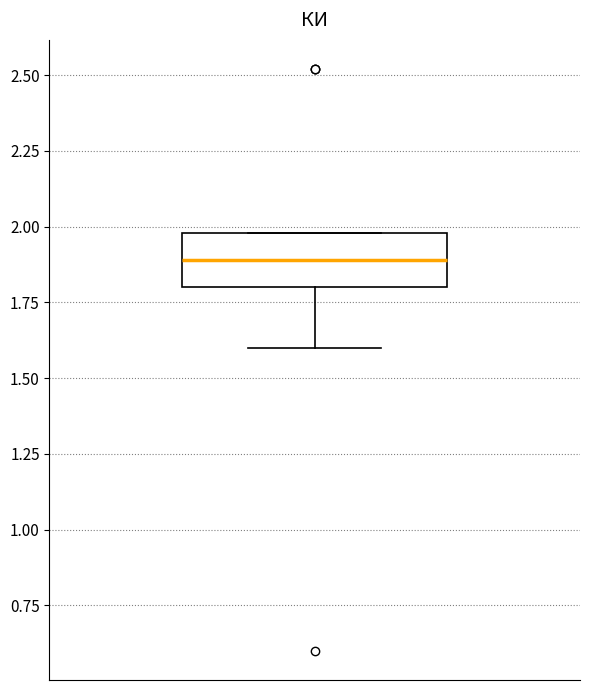

Read this box plot against the y-axis: the position of the median line, the range covered by the box, and the ends of both whiskers. The values are not printed on the chart, so give them approximately, as read against the axis.

median 1.9, box 1.8 to 2.0, whiskers 1.6 to 2.0